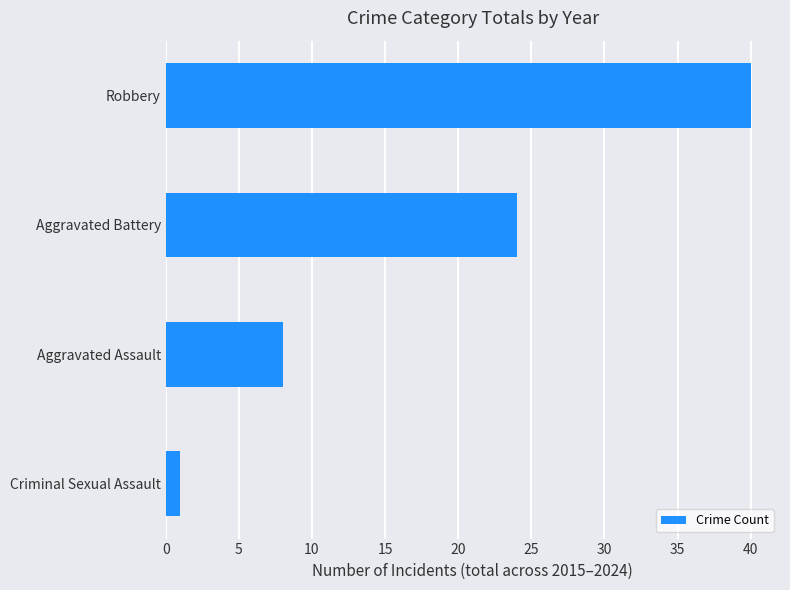

How many data points are less than 24?

2